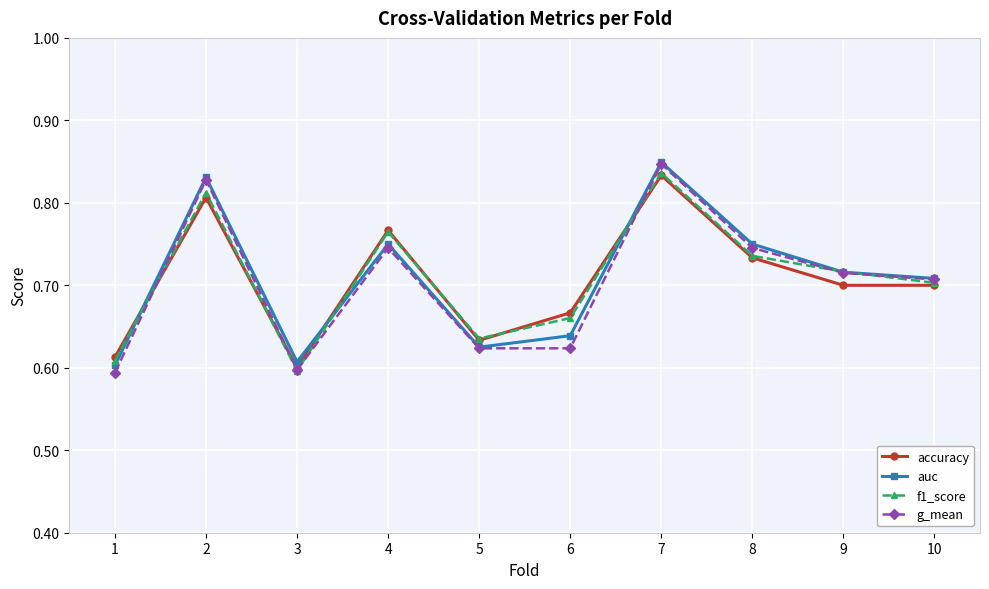

What is the sum of all auc values?

7.1